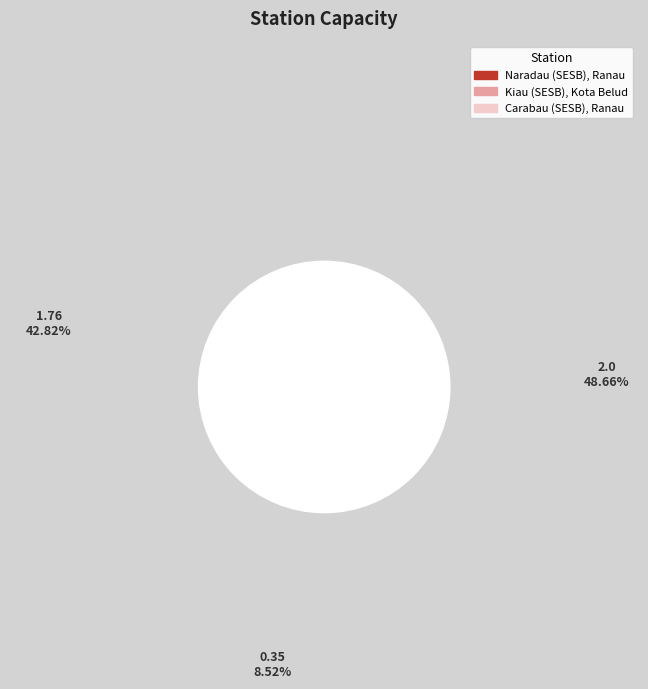

The Naradau (SESB), Ranau slice represents 43% of the pie. True or false?

True